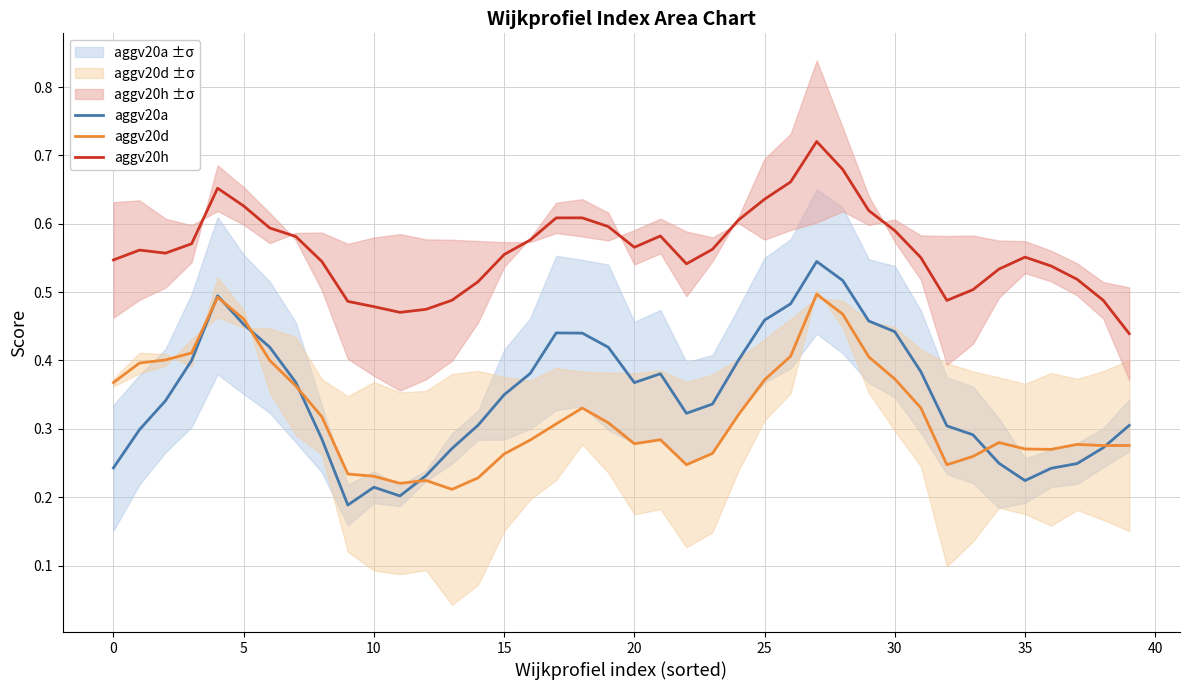

What are all the series names shown in the legend?

aggv20a, aggv20d, aggv20h